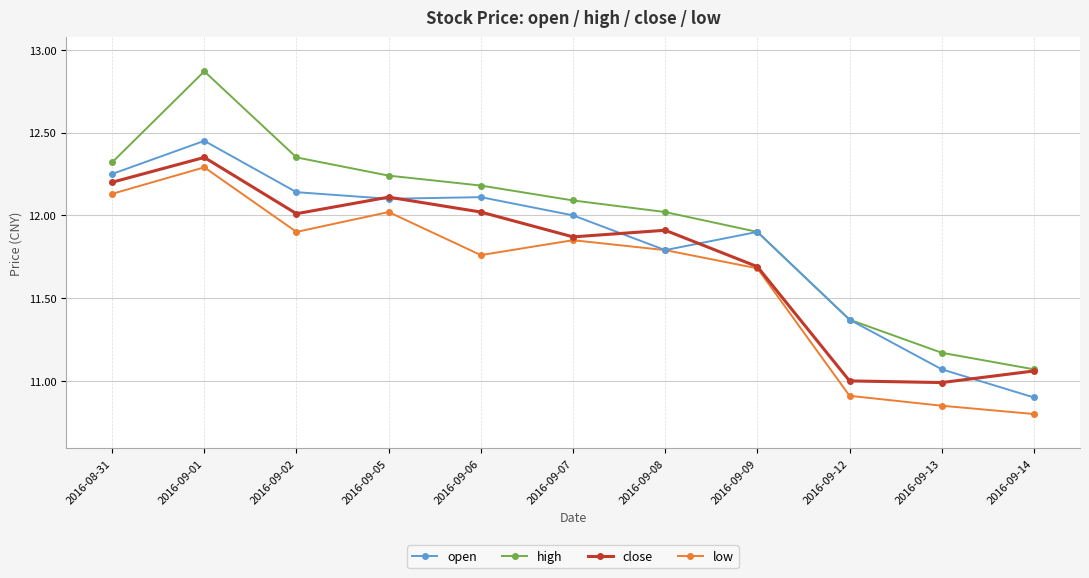

Between 2016-09-13 and 2016-09-14, which series saw the biggest shift?

open